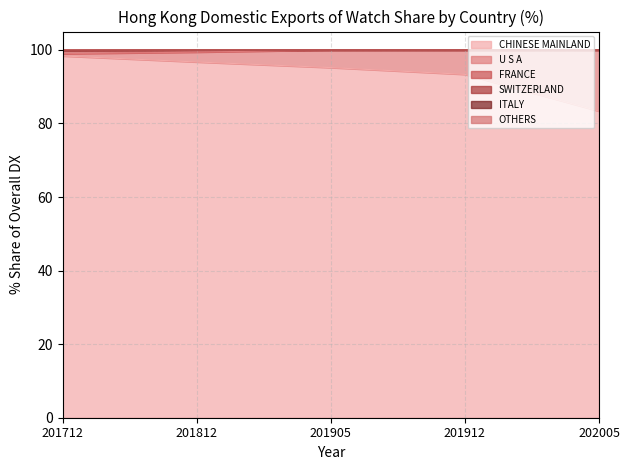

Is it true that CHINESE MAINLAND equals 167.1 at 201912?

False